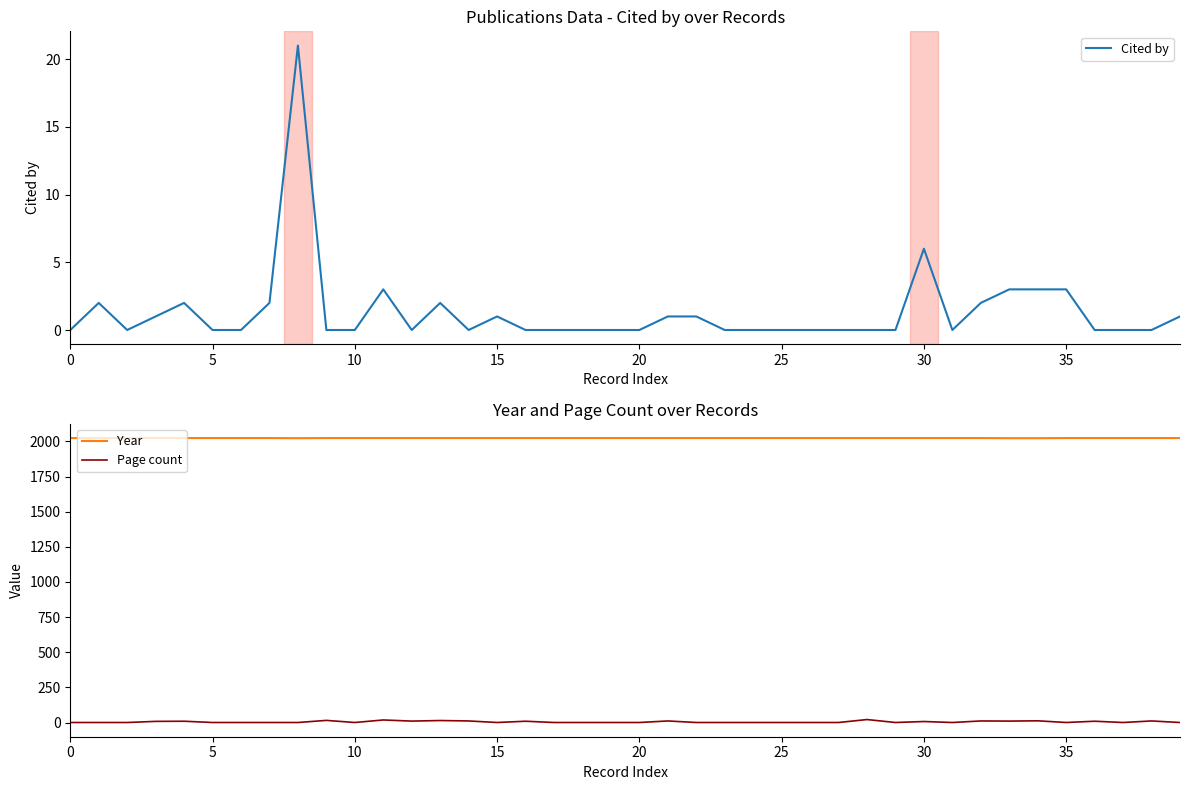

Between 29 and 11, which is larger?

11